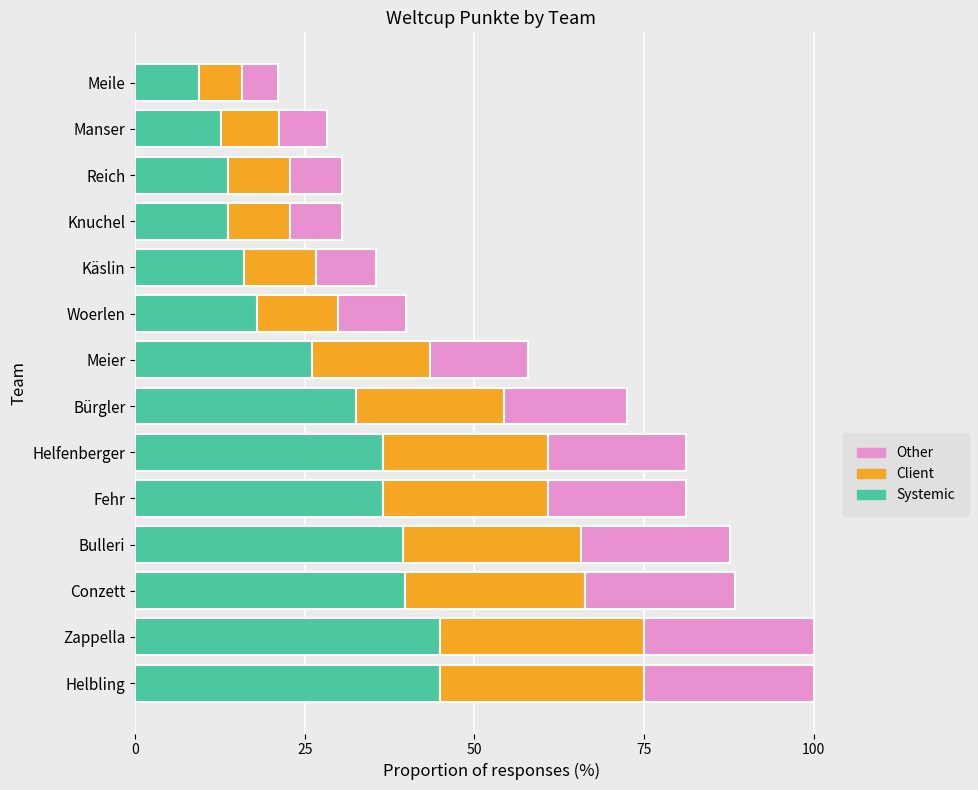

What is the difference between the second highest and minimum values in the Systemic series?

35.5